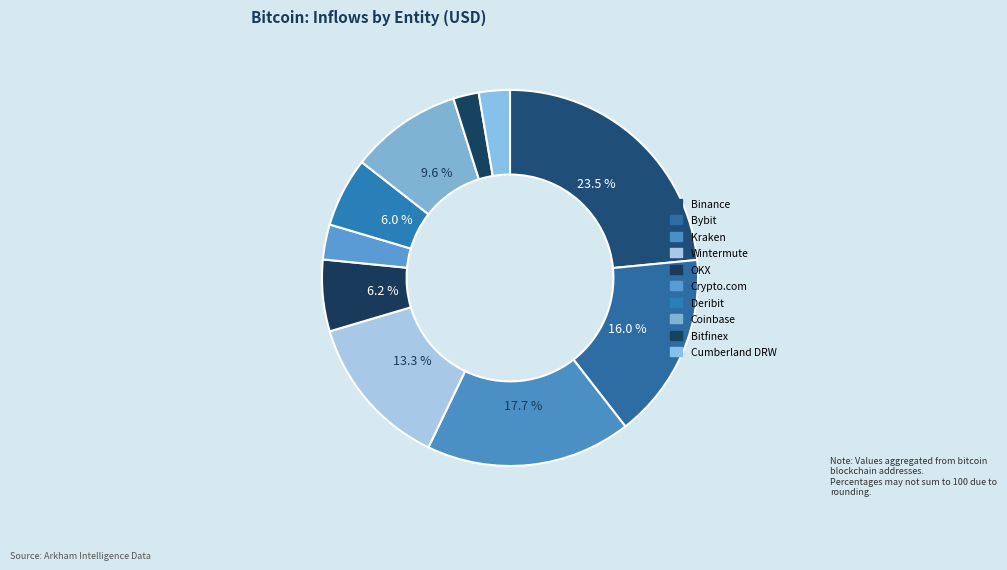

To the nearest percent, what is the combined percentage of Deribit and Coinbase?

16%